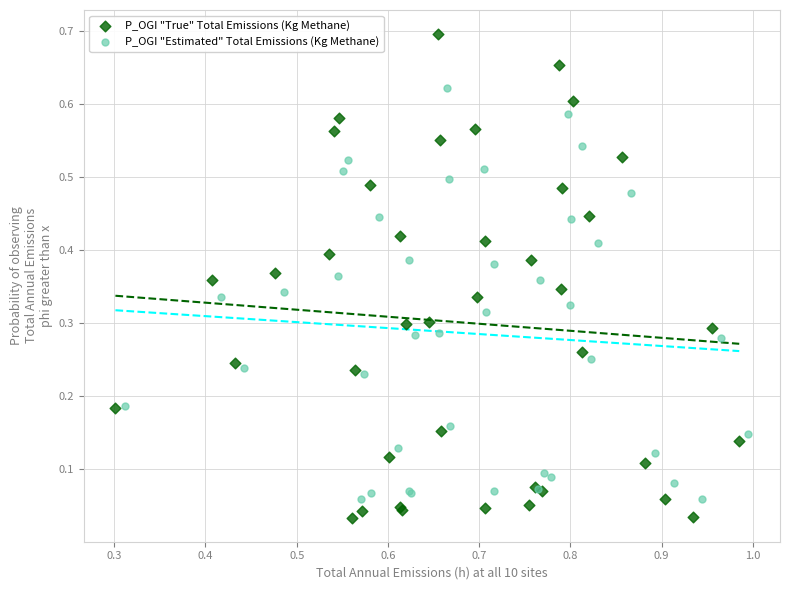

Which series contains the highest Y value?

P_OGI "True" Total Emissions (Kg Methane)